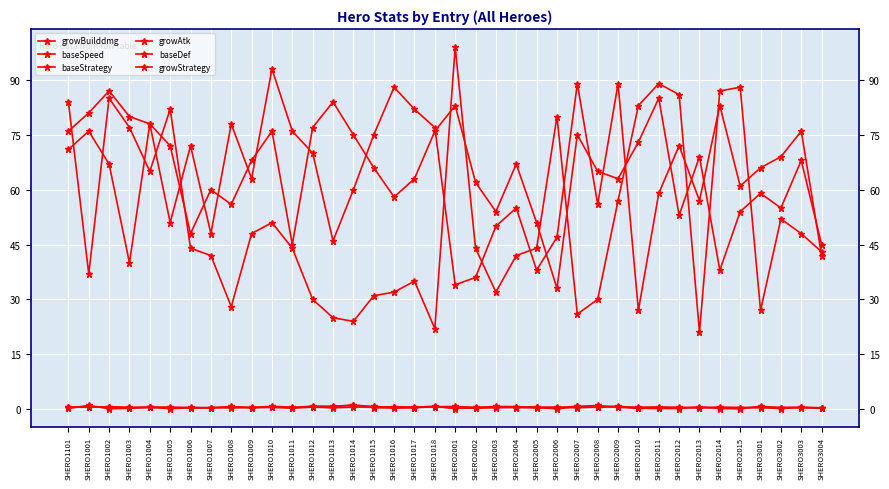

How many categories are shown in the chart?

38